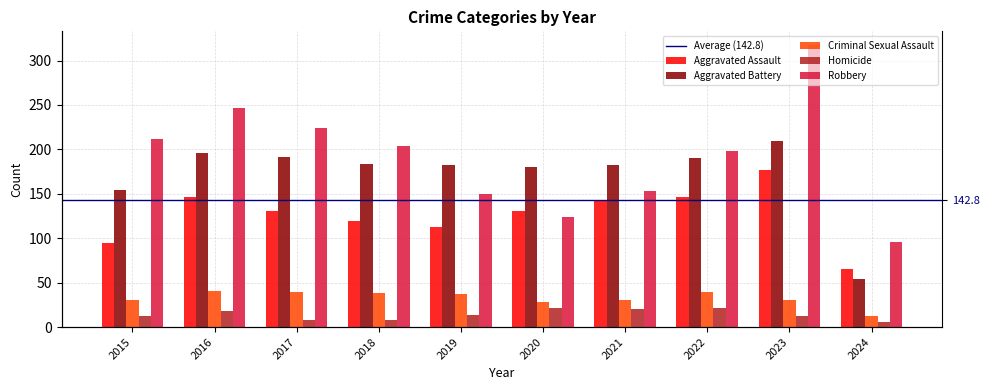

Which series has the widest spread of values?

Robbery